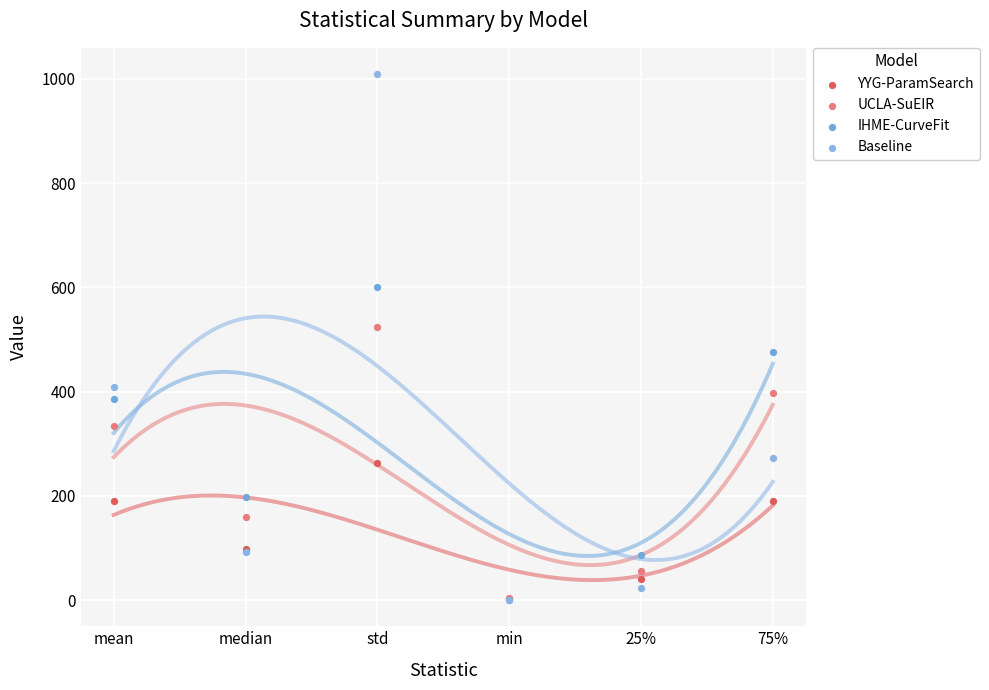

Which series has the largest Y range (max minus min)?

Baseline